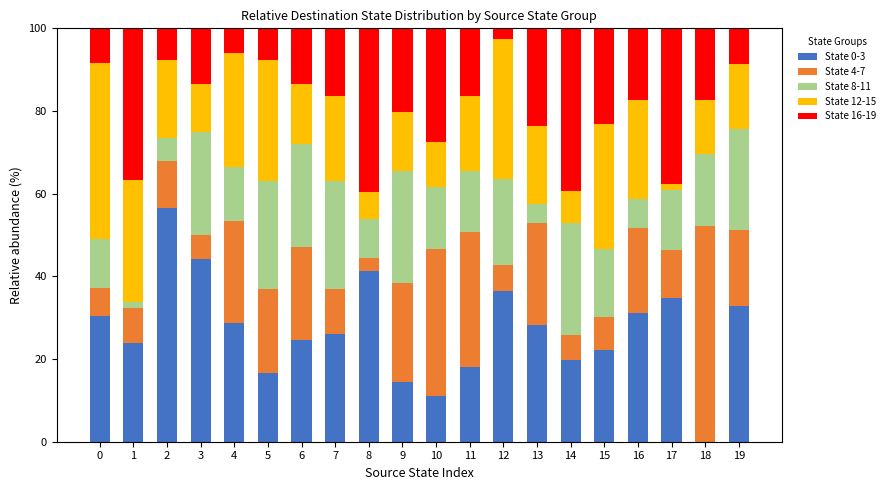

True or false: State 0-3 has a value of 26.1 at 7.

True